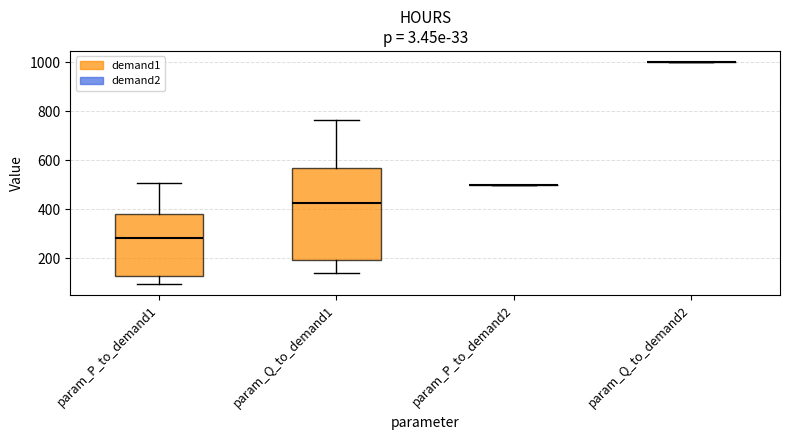

Reading left to right, transcribe this box plot: for each box, give where its median line is, the range the box spans, and where its two whiskers end, as read against the y-axis. The values are not printed on the chart, so give them approximately, as read against the axis.

param_P_to_demand1: median 280, box 120 to 380, whiskers 100 to 500
param_Q_to_demand1: median 420, box 200 to 560, whiskers 140 to 760
param_P_to_demand2: box collapsed to a line at 500, whiskers 500 to 500
param_Q_to_demand2: box collapsed to a line at 1000, whiskers 1000 to 1000